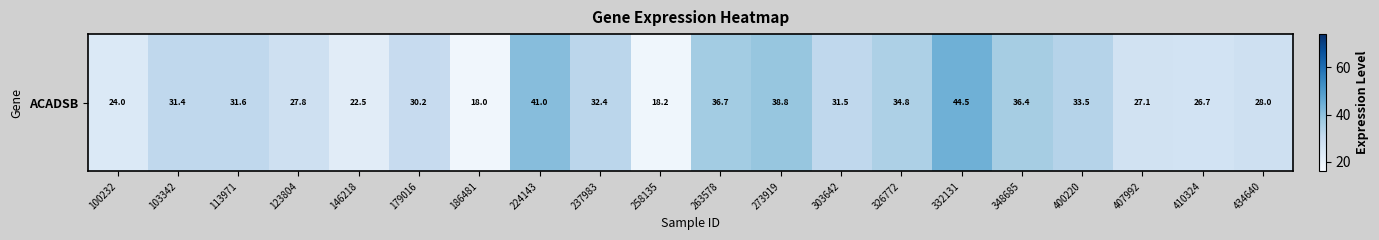

At which label is the value closest to 31?

103342